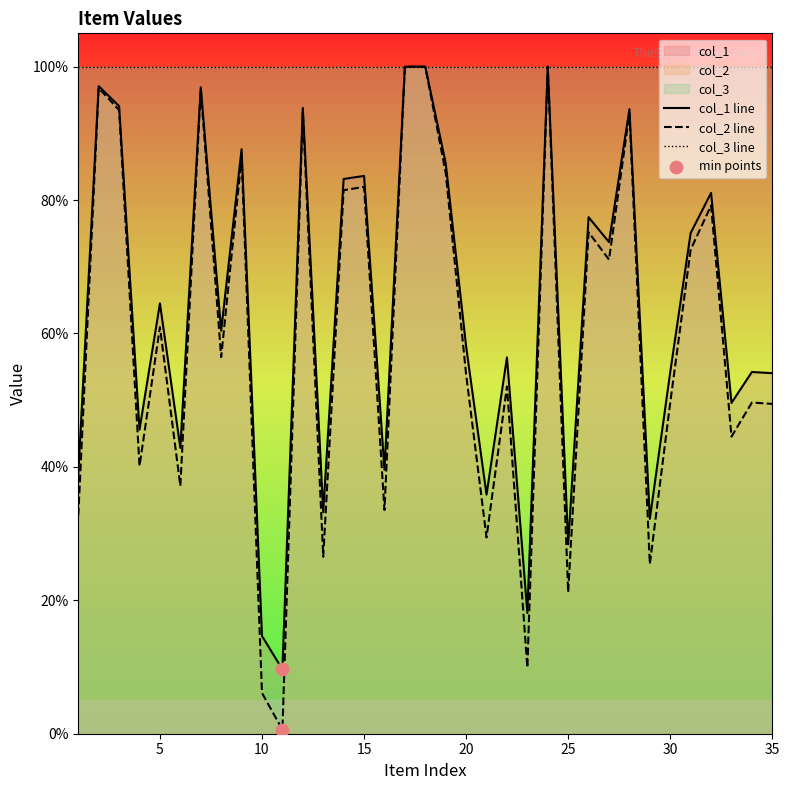

Which series has the widest spread of Y values?

col_2